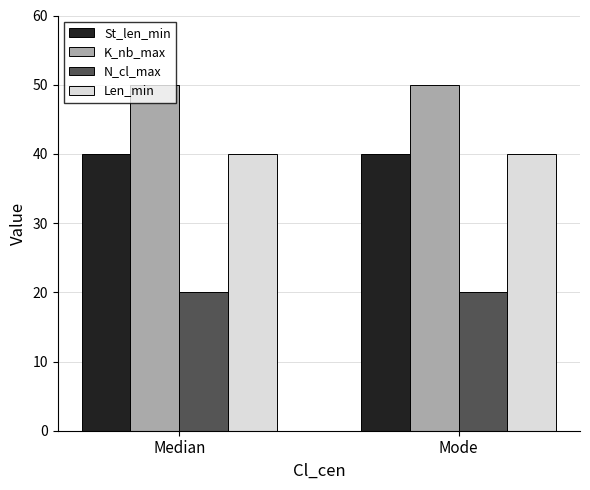

What is the difference between the highest and lowest values at Mode?

30